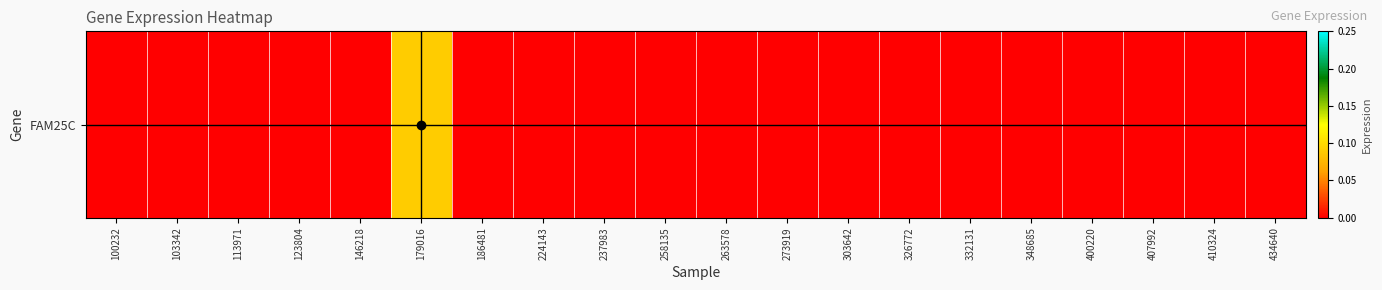

List the labels in order of value, largest first.

179016, 100232, 103342, 113971, 123804, 146218, 186481, 224143, 237983, 258135, 263578, 273919, 303642, 326772, 332131, 348685, 400220, 407992, 410324, 434640